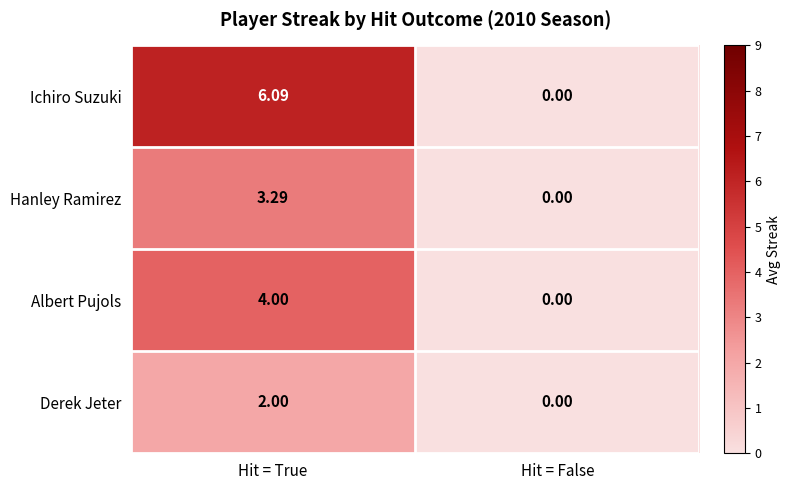

At which label is Ichiro Suzuki closest to 3?

Hit = False